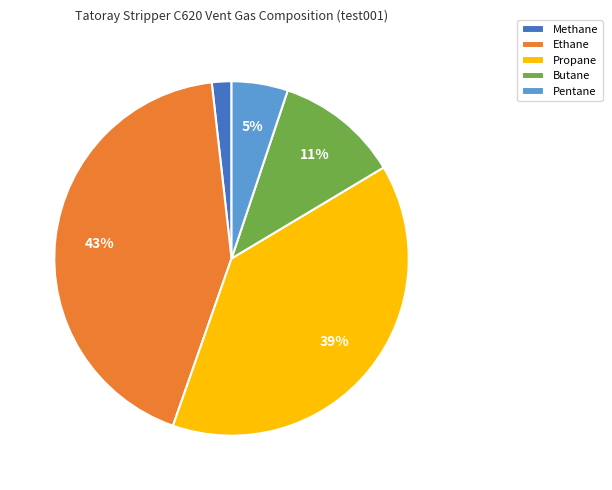

Is there any slice that represents more than half of the pie?

No